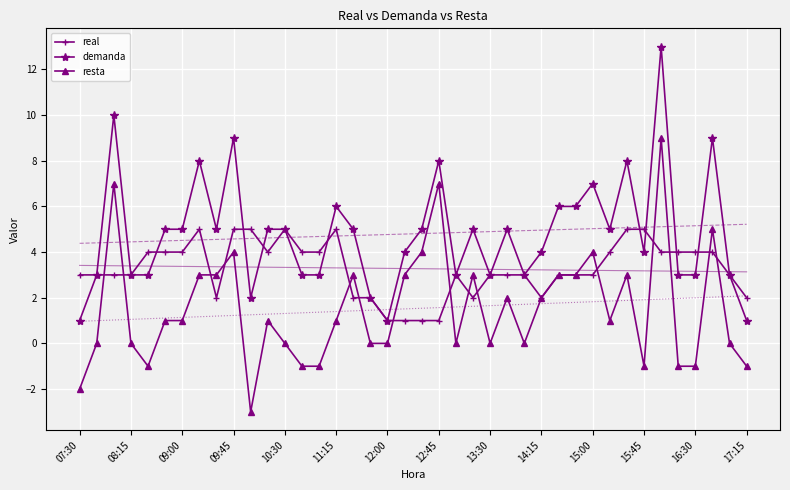

What is the maximum value for resta?

9